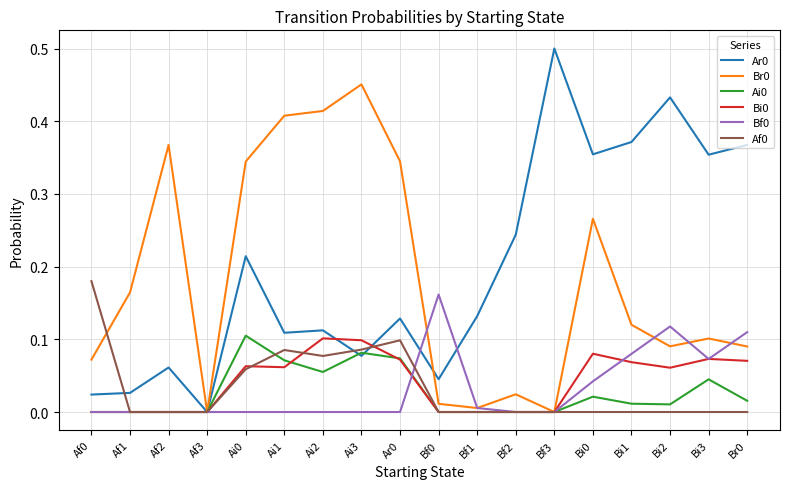

Which category has the highest value across all series?

Bf3